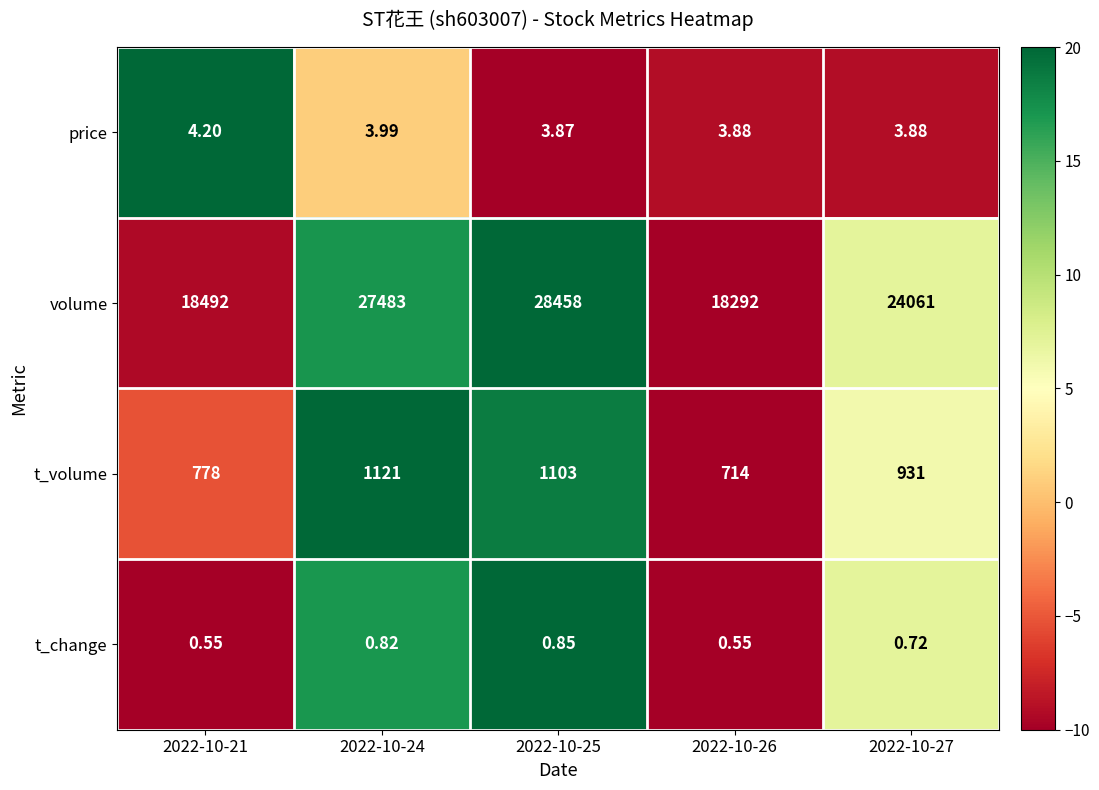

List the series in order of their peak value, highest first.

volume, t_volume, price, t_change